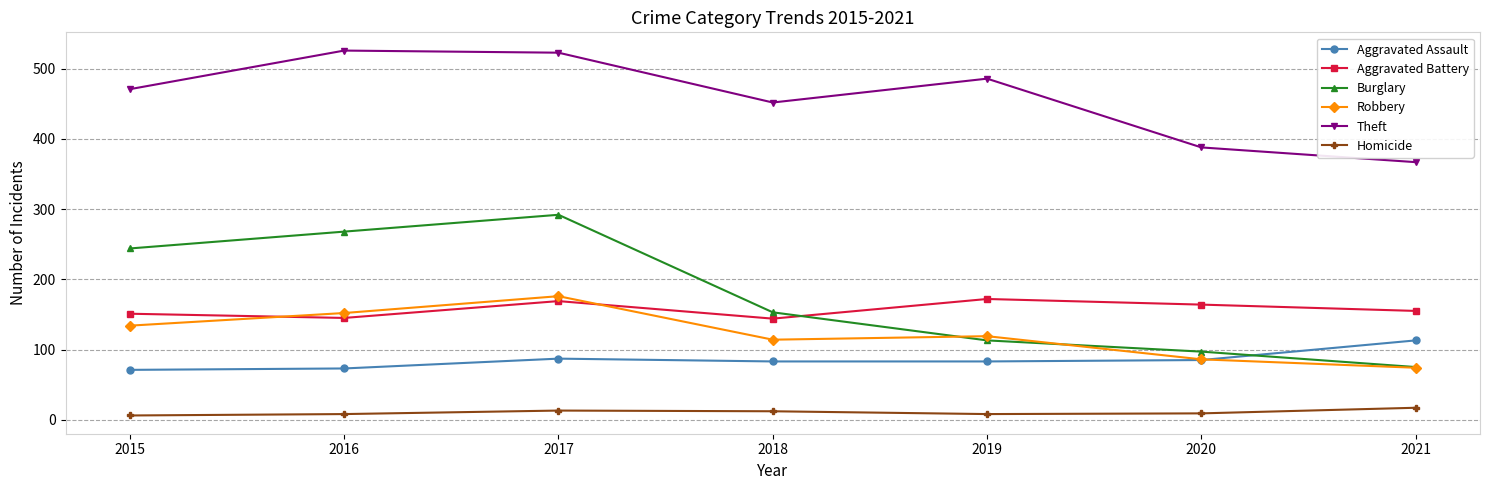

What is the difference between the highest and lowest values at 2016?

518